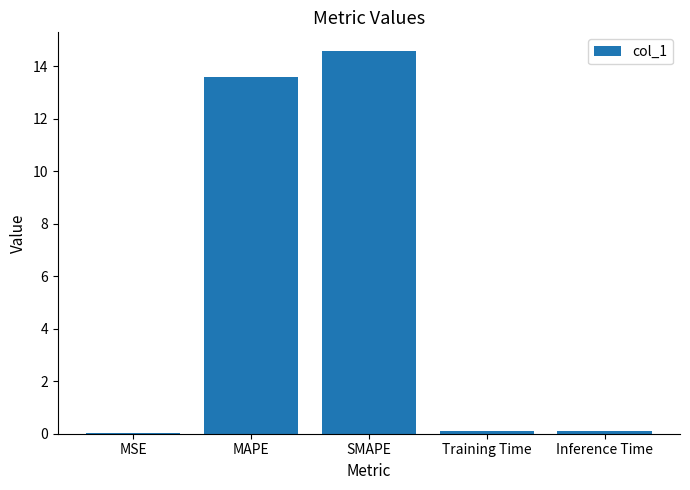

Which category has the highest value across all series?

SMAPE